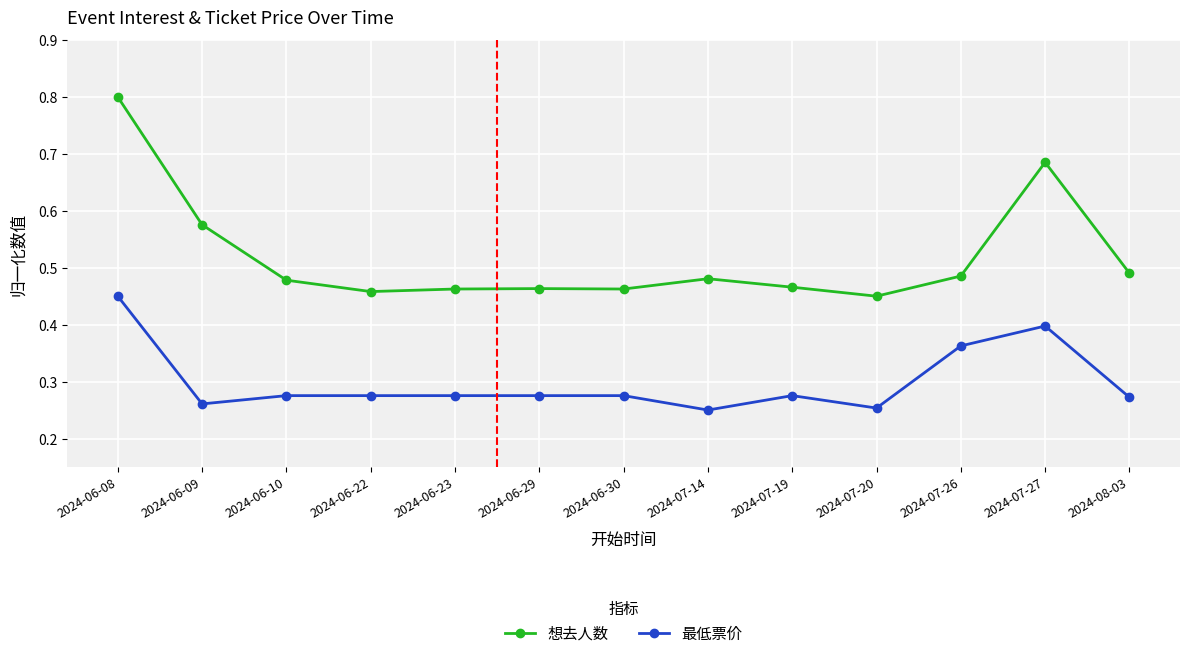

True or false: 最低票价 and 想去人数 intersect in this chart.

False